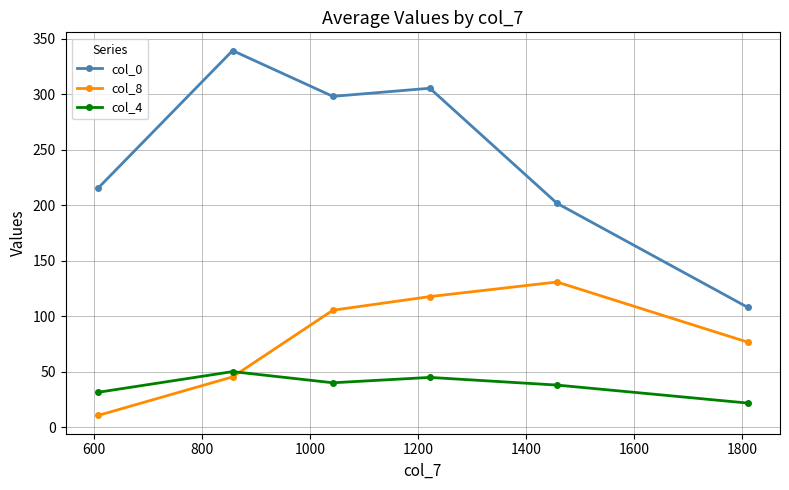

Rank the series by their average value, from lowest to highest.

col_4, col_8, col_0